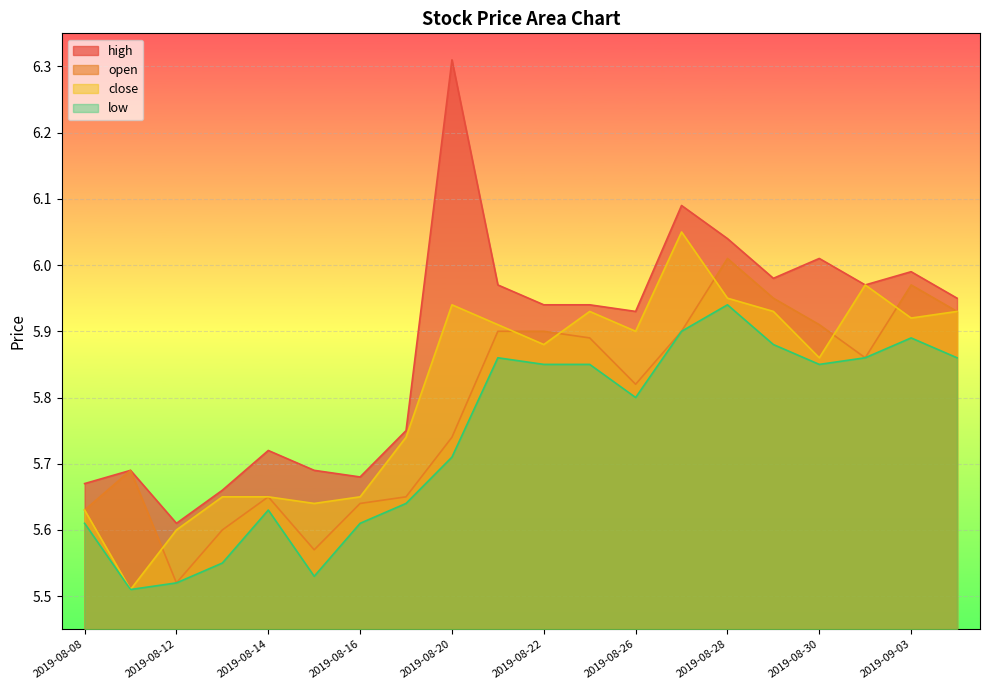

Read the low value at 2019-08-27.

5.9